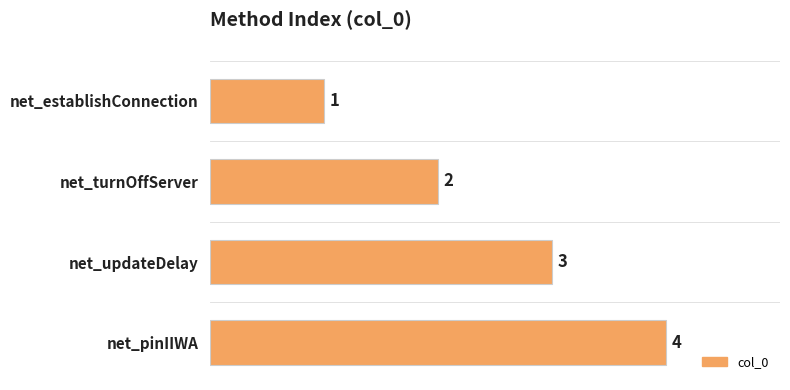

Rank the categories by value from lowest to highest.

net_establishConnection, net_turnOffServer, net_updateDelay, net_pinIIWA